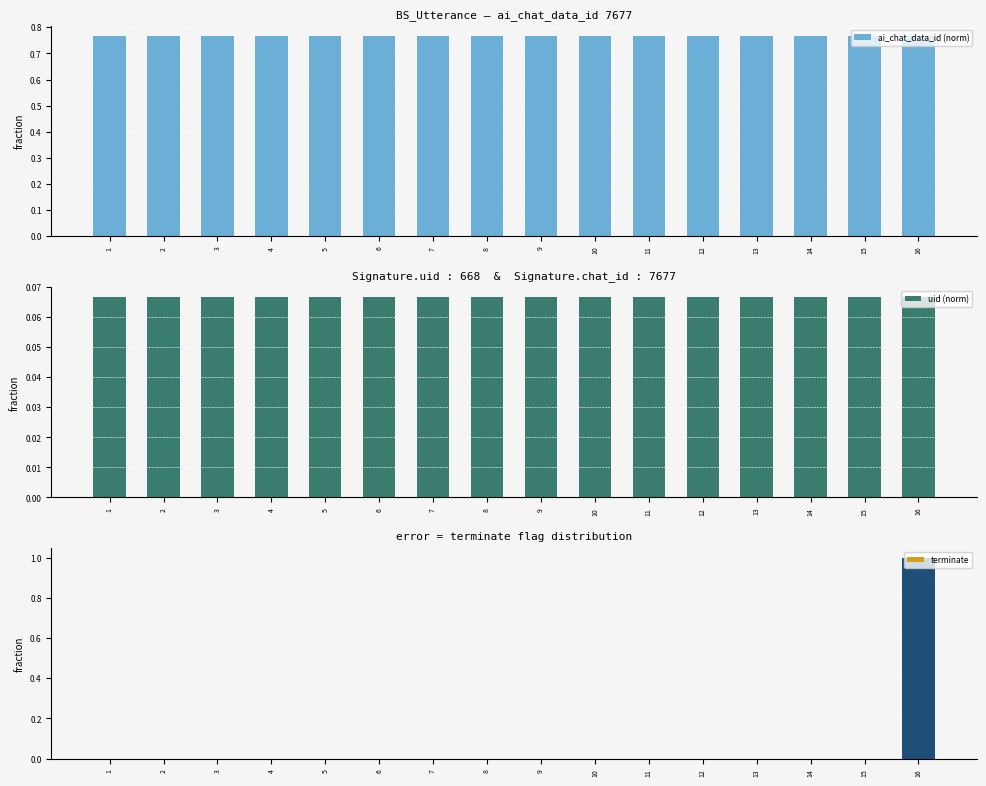

How many terminate values are between 0 and 1?

16